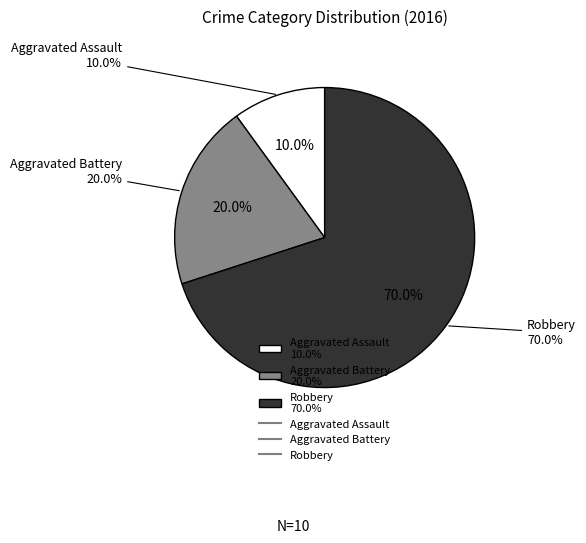

To the nearest percent, what is the difference between the largest and smallest slice percentages?

60%